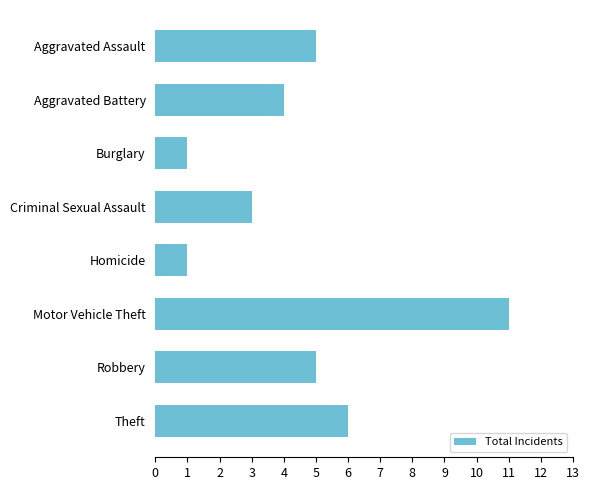

What is the ratio of the value at Homicide to the value at Criminal Sexual Assault?

0.3